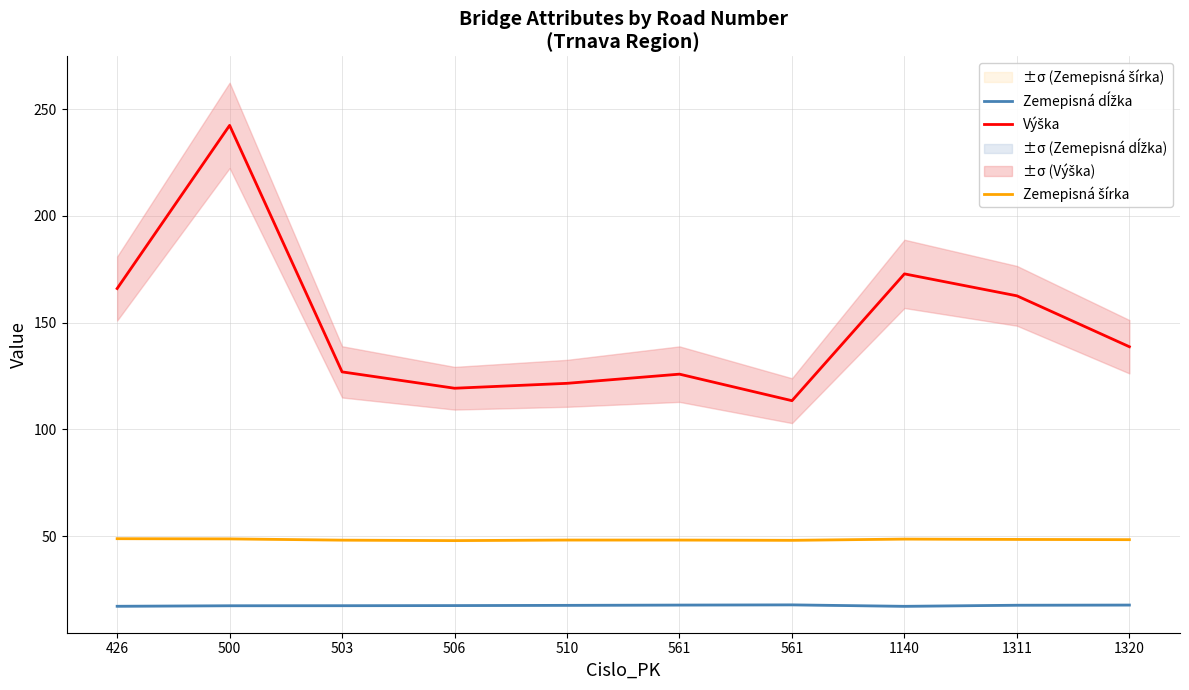

Reading left to right, list all the values displayed in this chart.

Výška: 426=166.0	500=242.4	503=127.0	506=119.3	510=121.6	561=125.9	561=113.5	1140=172.9	1311=162.6	1320=138.7
Zemepisná šírka: 426=48.8	500=48.7	503=48.1	506=47.9	510=48.2	561=48.2	561=48.1	1140=48.6	1311=48.5	1320=48.4
Zemepisná dĺžka: 426=17.2	500=17.4	503=17.4	506=17.5	510=17.6	561=17.7	561=17.8	1140=17.1	1311=17.7	1320=17.7